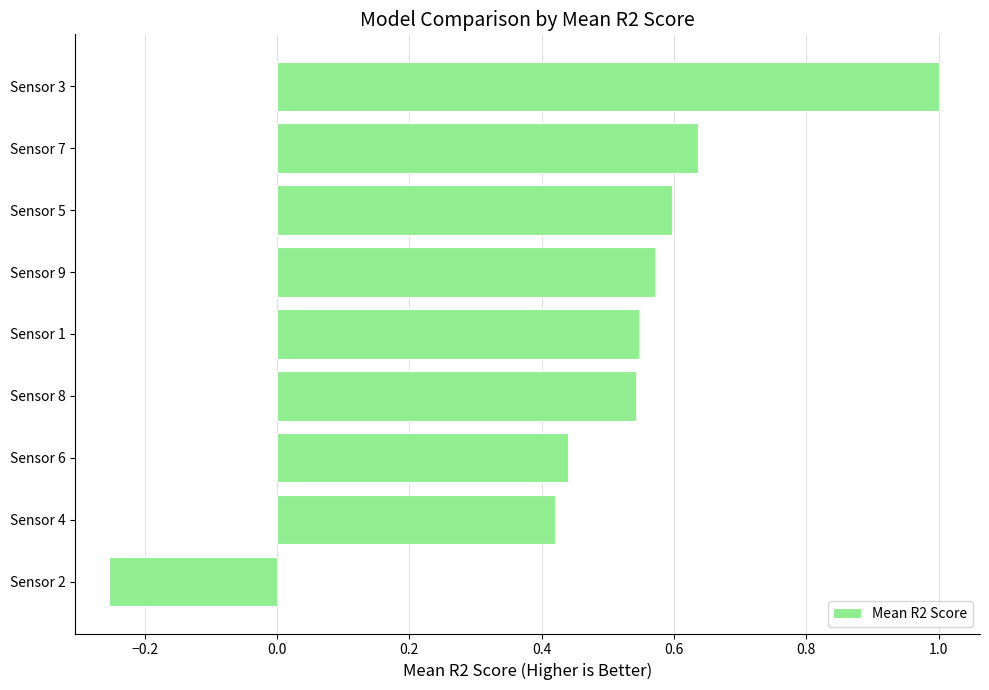

Which has a higher value, Sensor 1 or Sensor 5?

Sensor 5